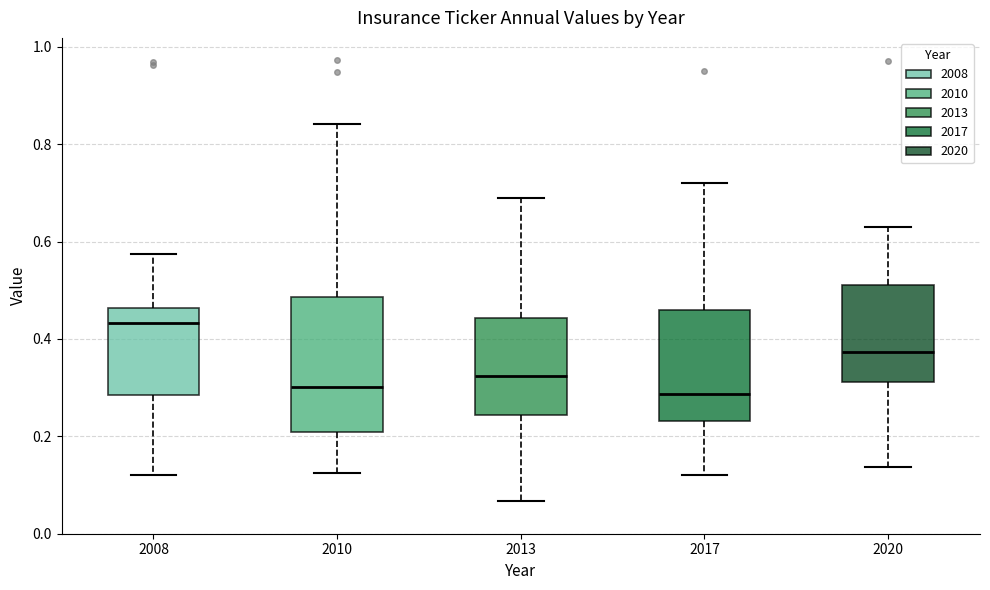

Reading left to right, transcribe this box plot: for each box, give where its median line is, the range the box spans, and where its two whiskers end, as read against the y-axis. The values are not printed on the chart, so give them approximately, as read against the axis.

2008: median 0.44, box 0.28 to 0.46, whiskers 0.12 to 0.58
2010: median 0.30, box 0.20 to 0.48, whiskers 0.12 to 0.84
2013: median 0.32, box 0.24 to 0.44, whiskers 0.06 to 0.68
2017: median 0.28, box 0.24 to 0.46, whiskers 0.12 to 0.72
2020: median 0.38, box 0.32 to 0.50, whiskers 0.14 to 0.64